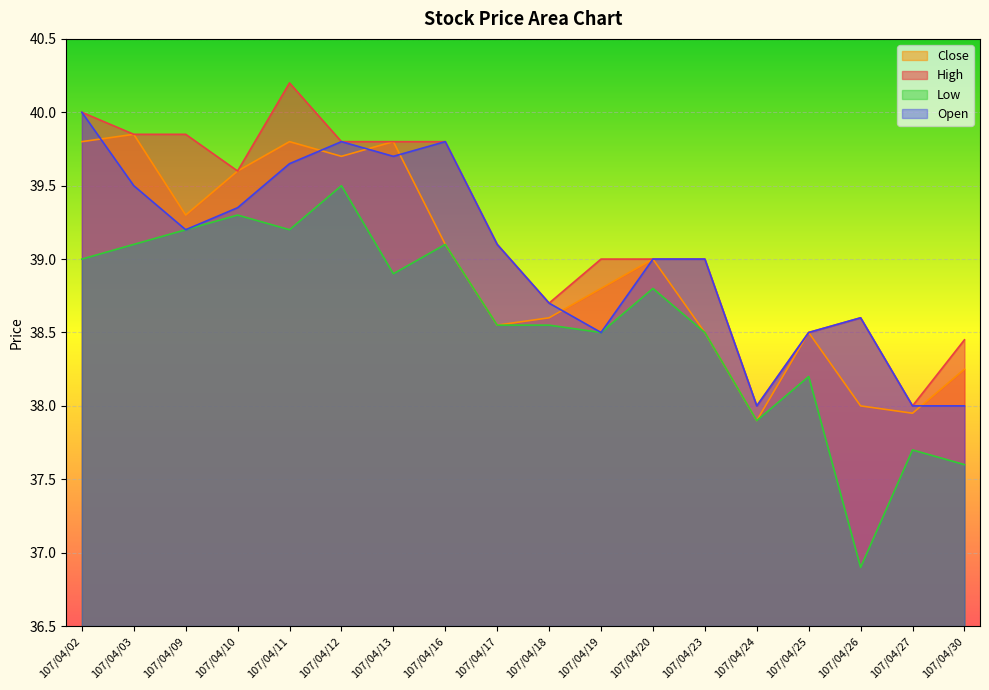

Count the number of categories in the chart.

18